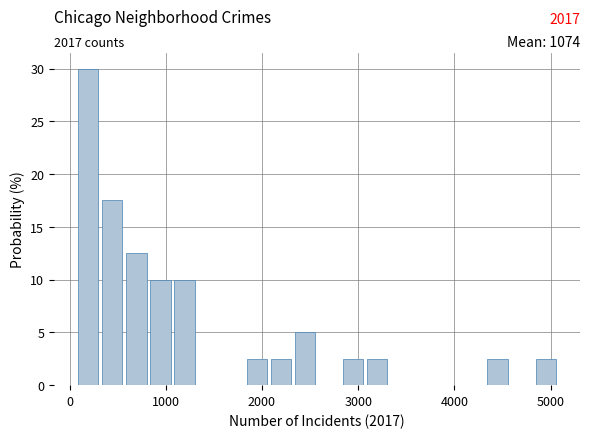

Around what value on the x-axis is the tallest bar? Give the approximate position of its centre, as read against the axis.

200